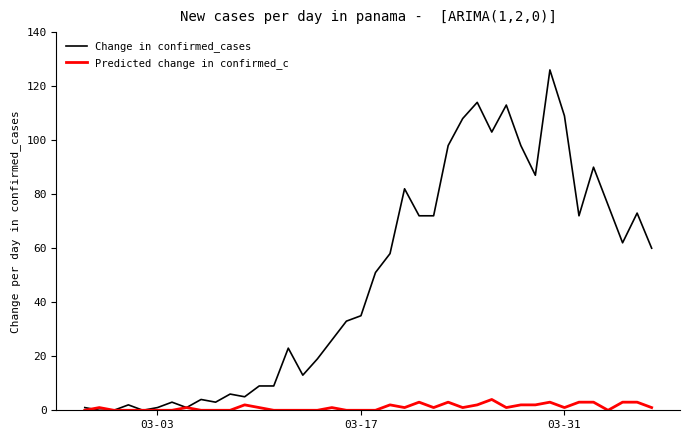

What is the maximum value shown in the chart?

126